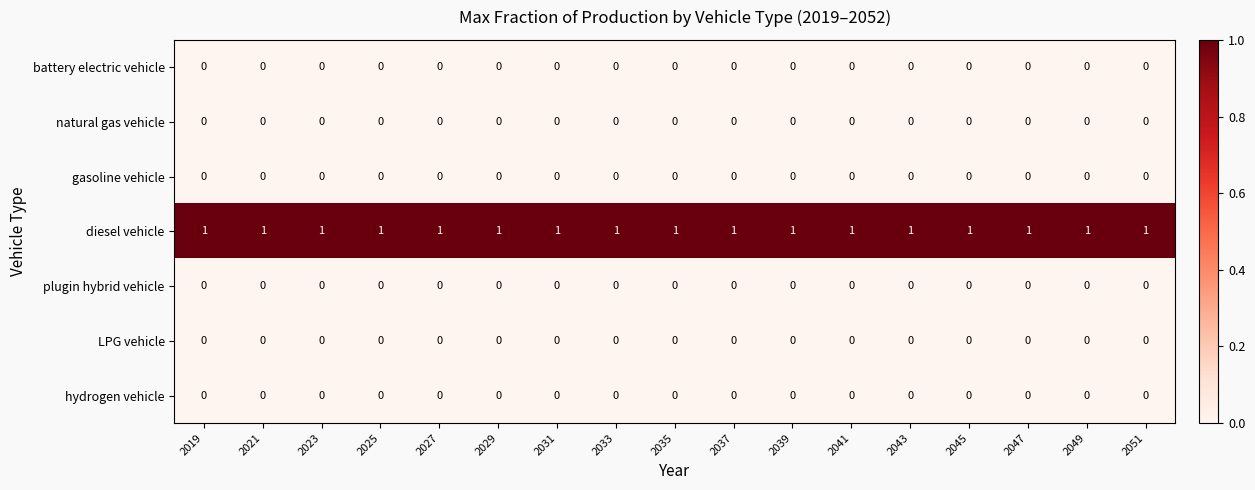

The value of hydrogen vehicle at 2027 is 0. True or false?

True